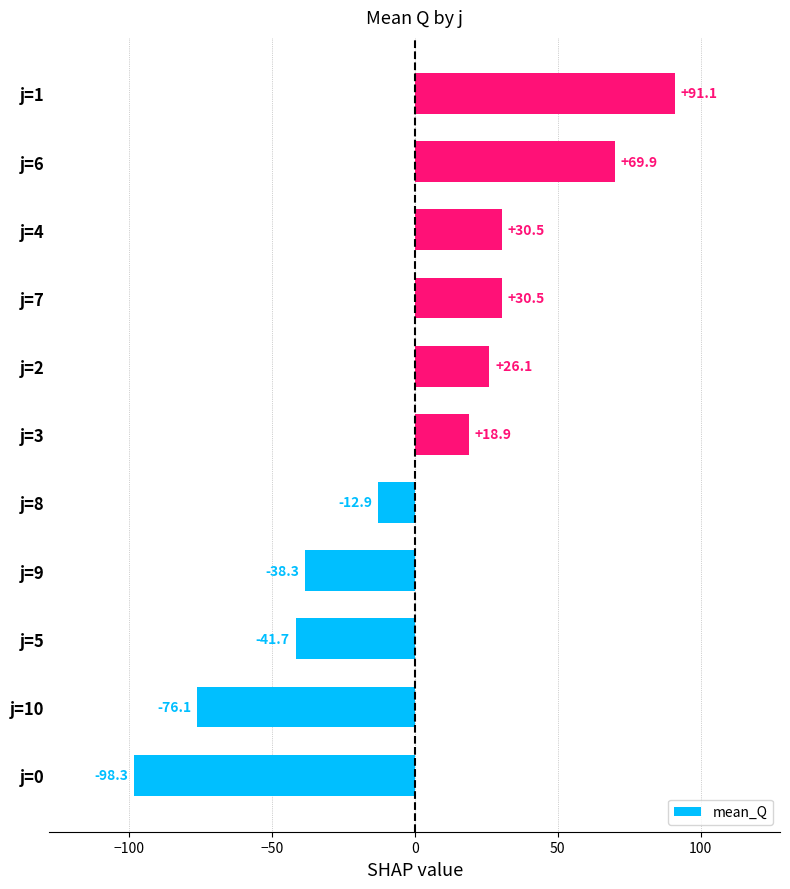

The value at j=6 is 119.1. True or false?

False